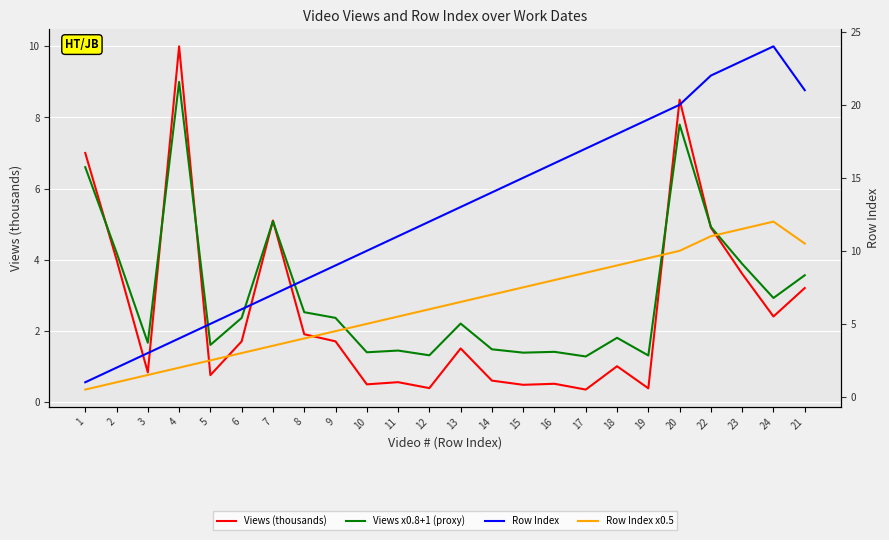

At which category is the sum across all series the highest?

20